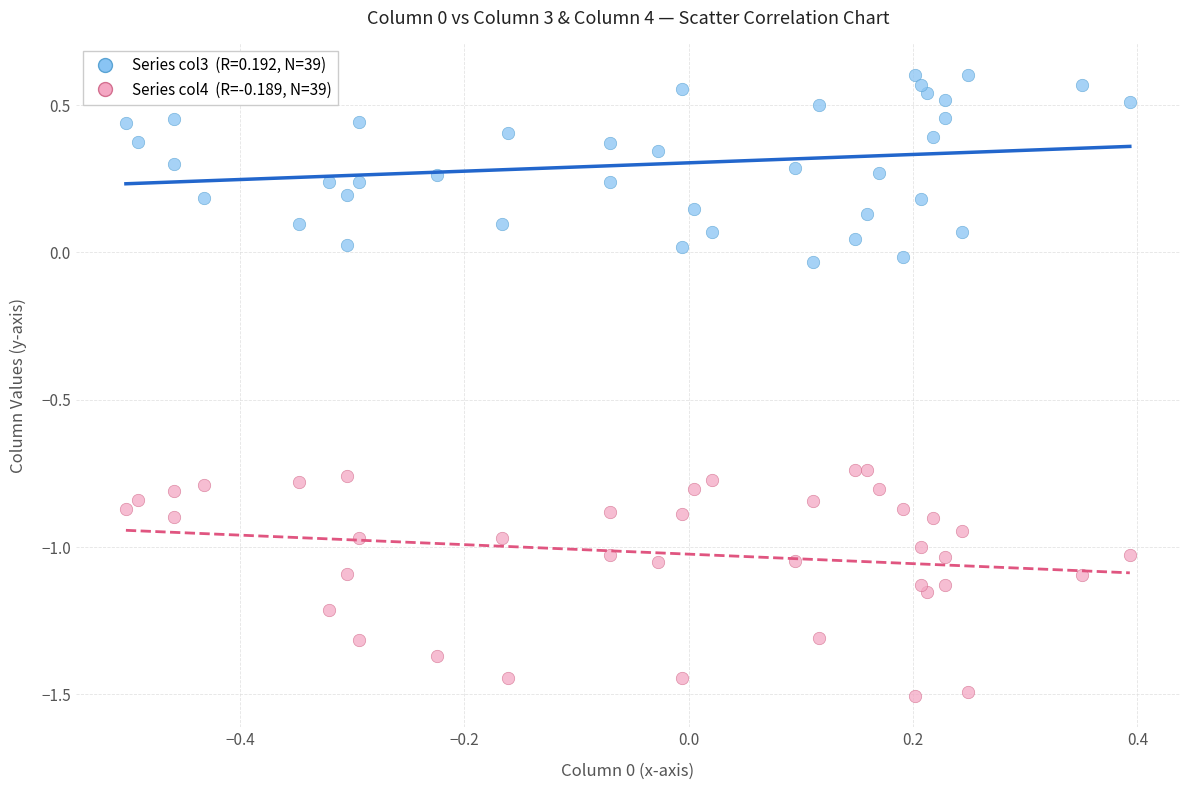

Across all data points, what is the range of X values (max minus min)?

0.9